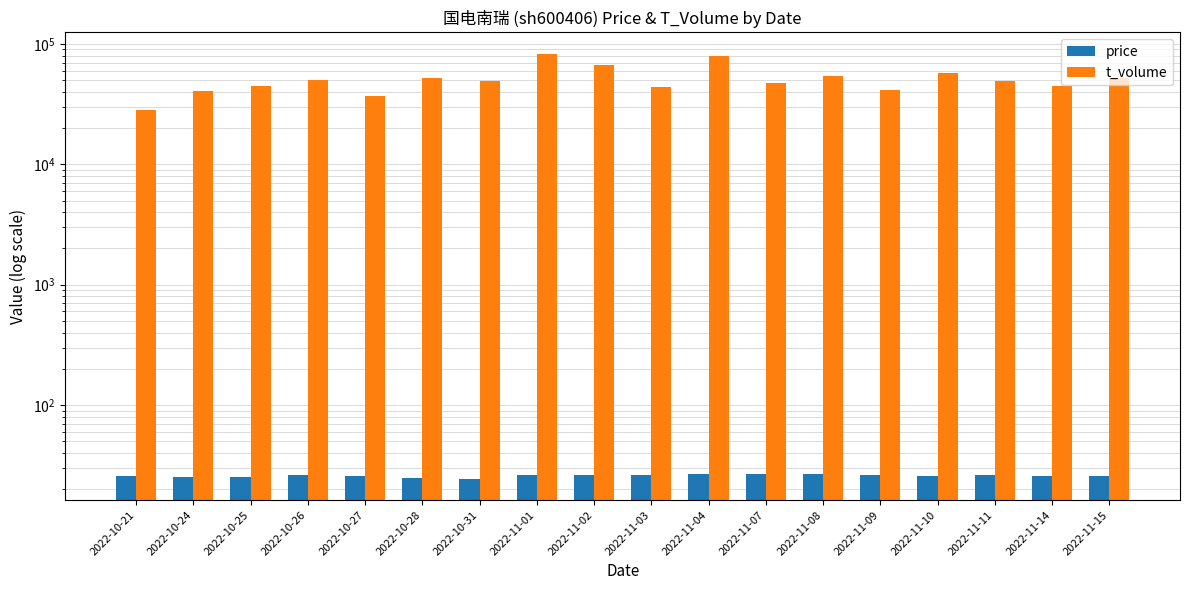

What is the spread (max minus min) of values at 2022-11-01?

83050.9